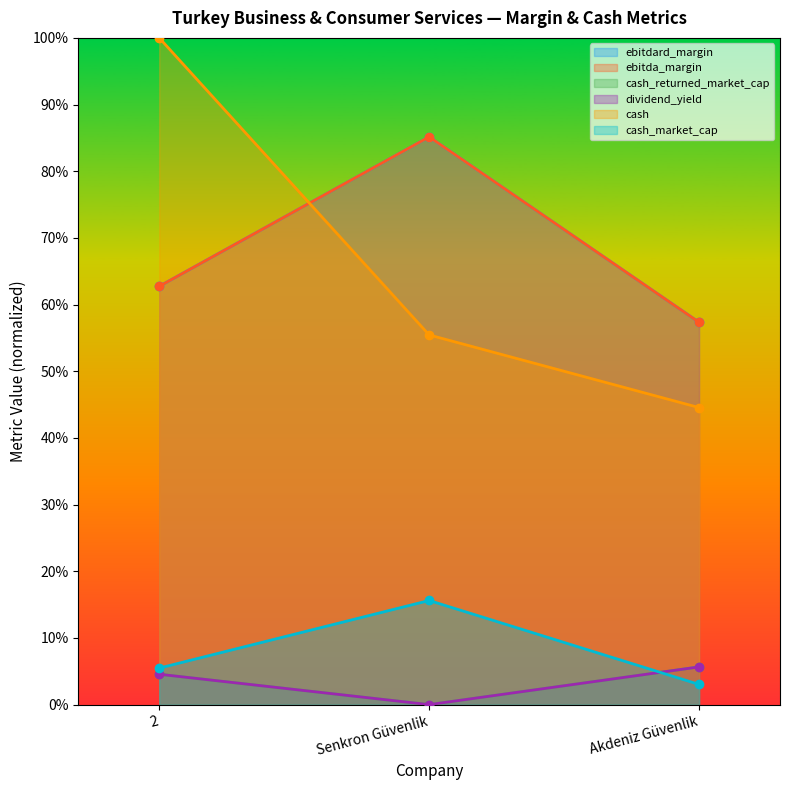

How many distinct data groups are displayed?

6